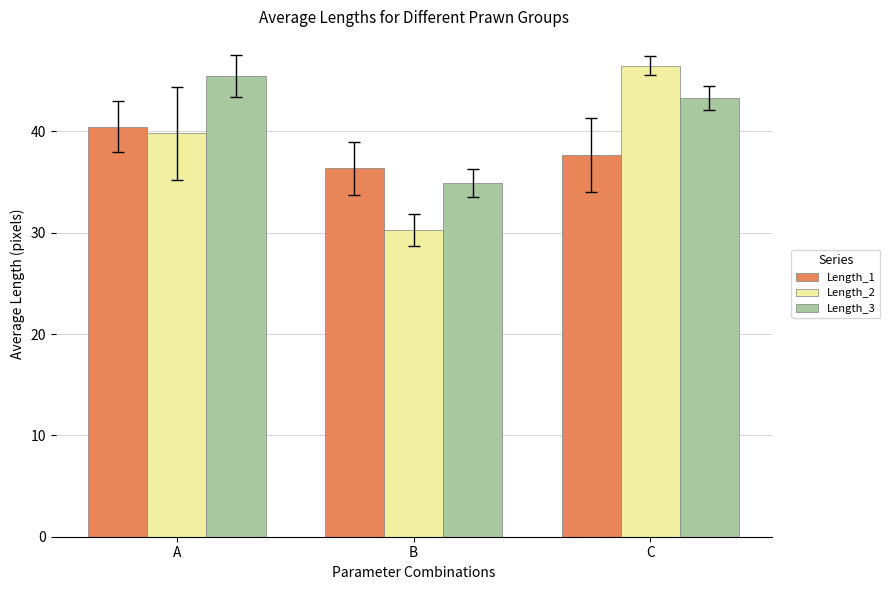

The value of Length_2 at C is 46.5. True or false?

True